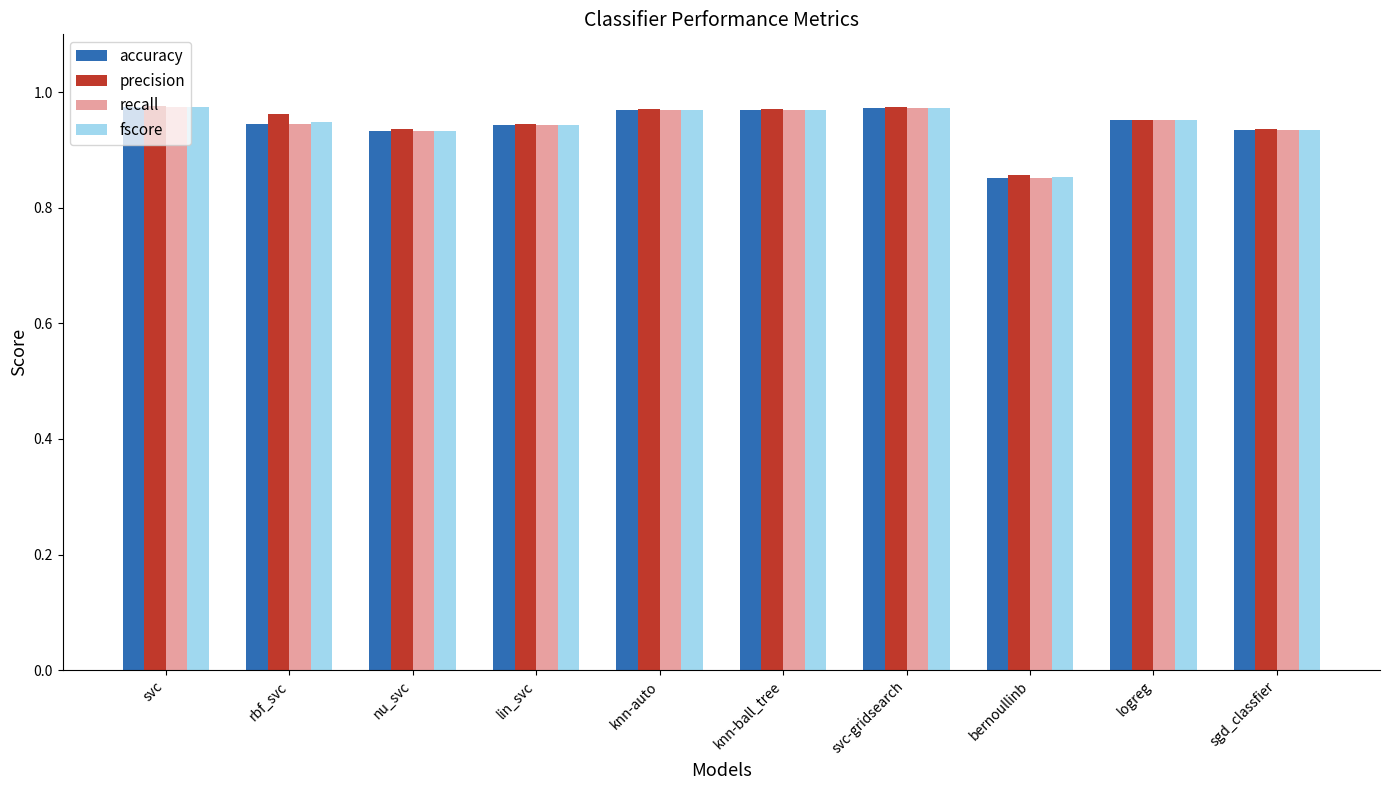

Is the value of recall at rbf_svc greater than the value of accuracy at bernoullinb?

Yes